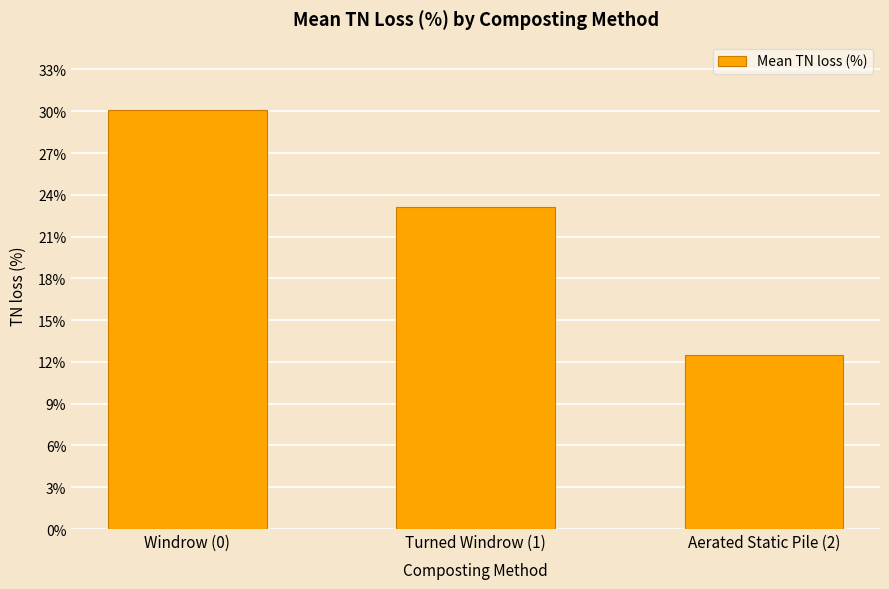

Approximately how many times larger is the value at Aerated Static Pile (2) compared to Windrow (0)?

0.4